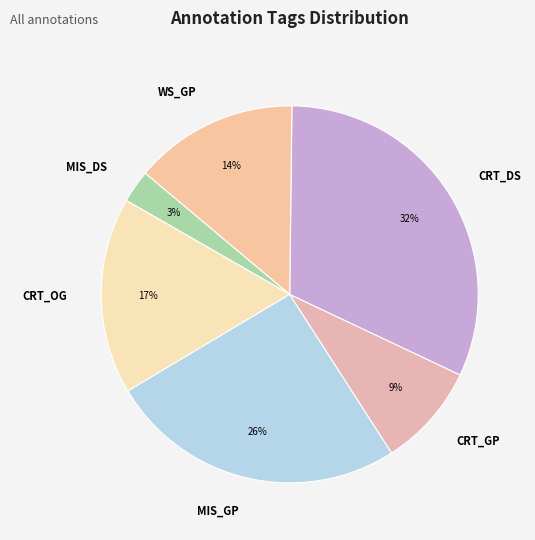

Rank the categories by value from highest to lowest.

CRT_DS, MIS_GP, CRT_OG, WS_GP, CRT_GP, MIS_DS